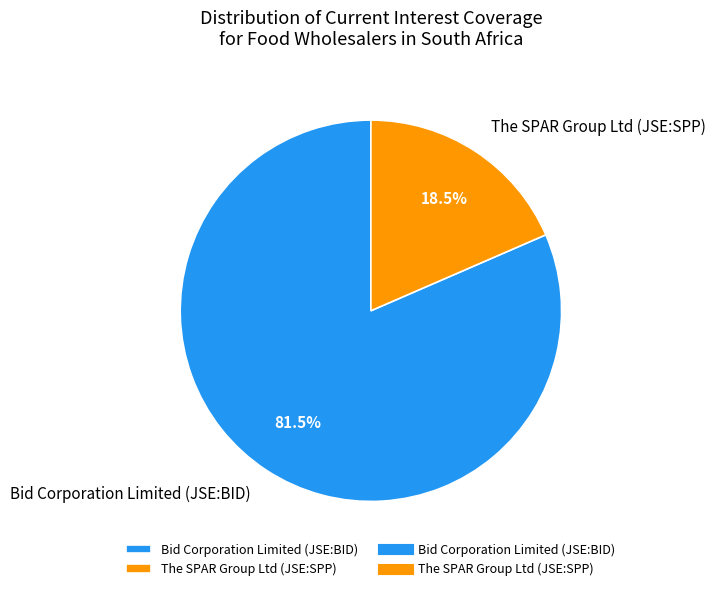

Is the sum of Bid Corporation Limited (JSE:BID) and The SPAR Group Ltd (JSE:SPP) greater than half?

Yes